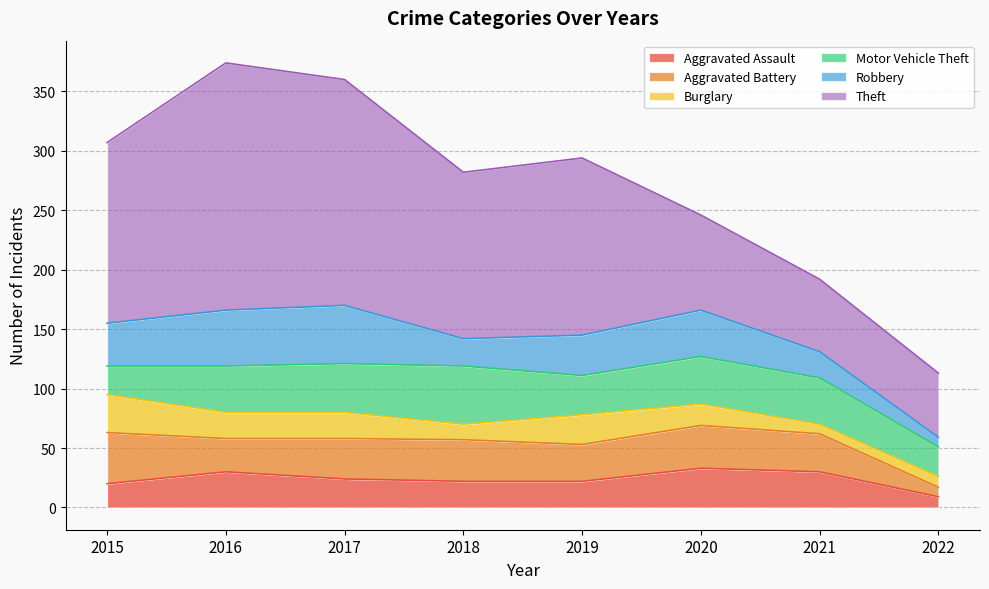

How many values in the Motor Vehicle Theft series exceed 39?

3